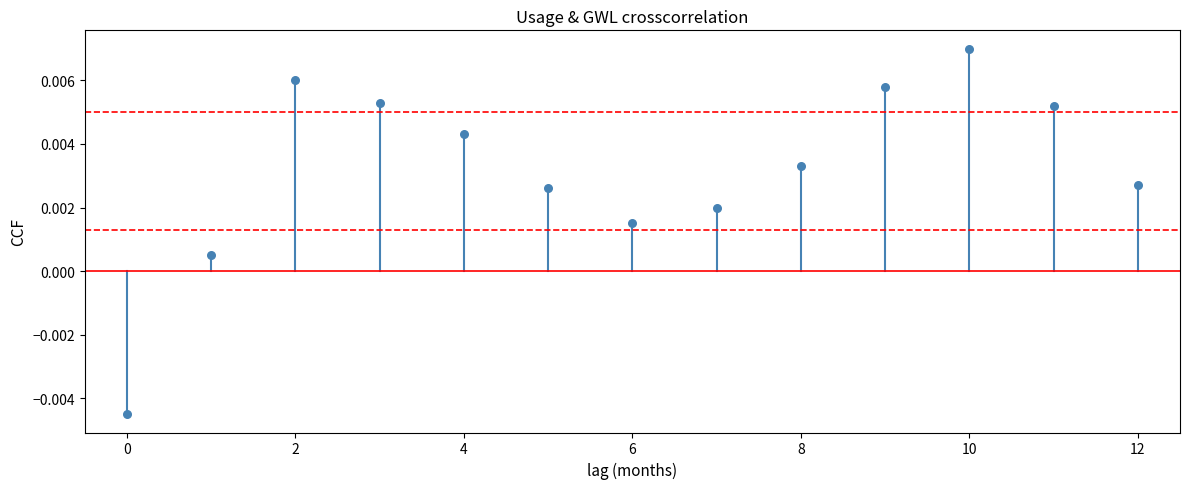

How many data points are displayed?

13